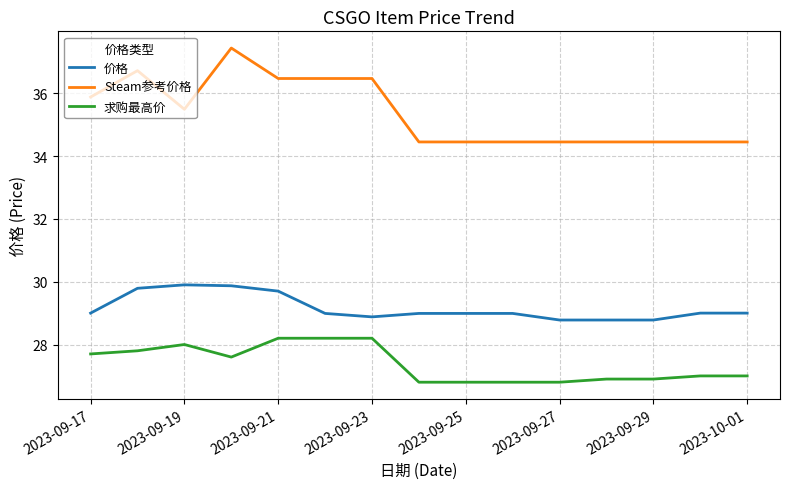

List the series in order of their peak value, highest first.

Steam参考价格, 价格, 求购最高价